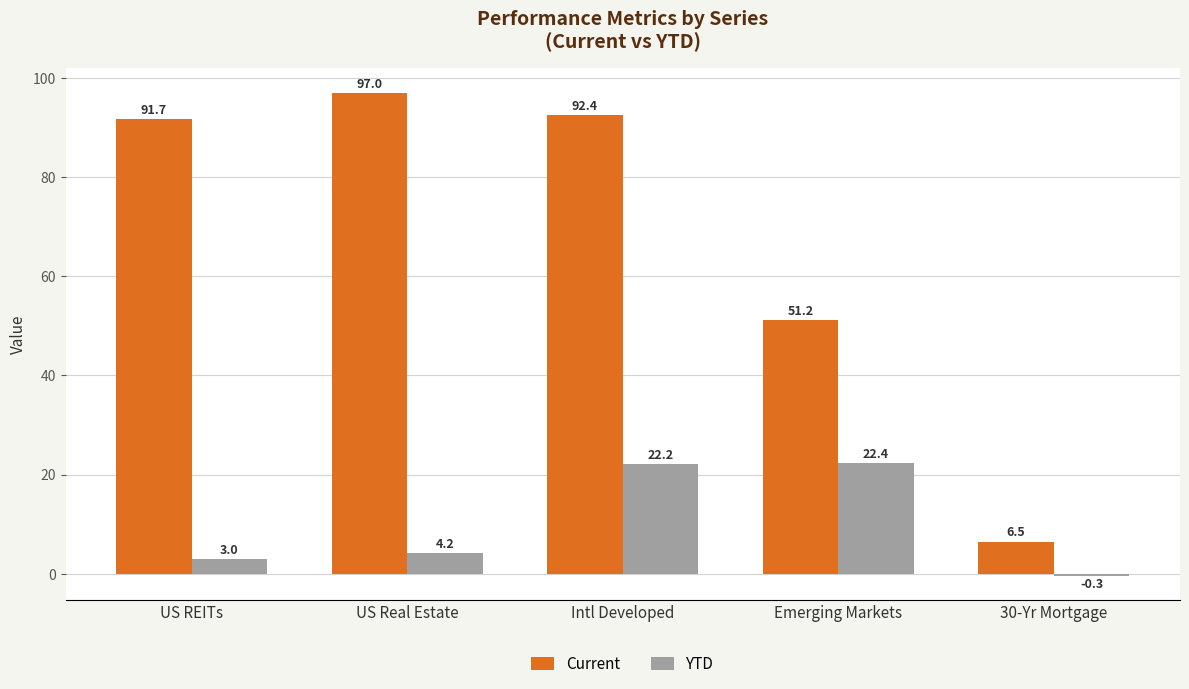

Reading right to left, extract all data points from this chart.

Current: 30-Yr Mortgage=6.5	Emerging Markets=51.2	Intl Developed=92.4	US Real Estate=97.0	US REITs=91.7
YTD: 30-Yr Mortgage=-0.3	Emerging Markets=22.4	Intl Developed=22.2	US Real Estate=4.2	US REITs=3.0